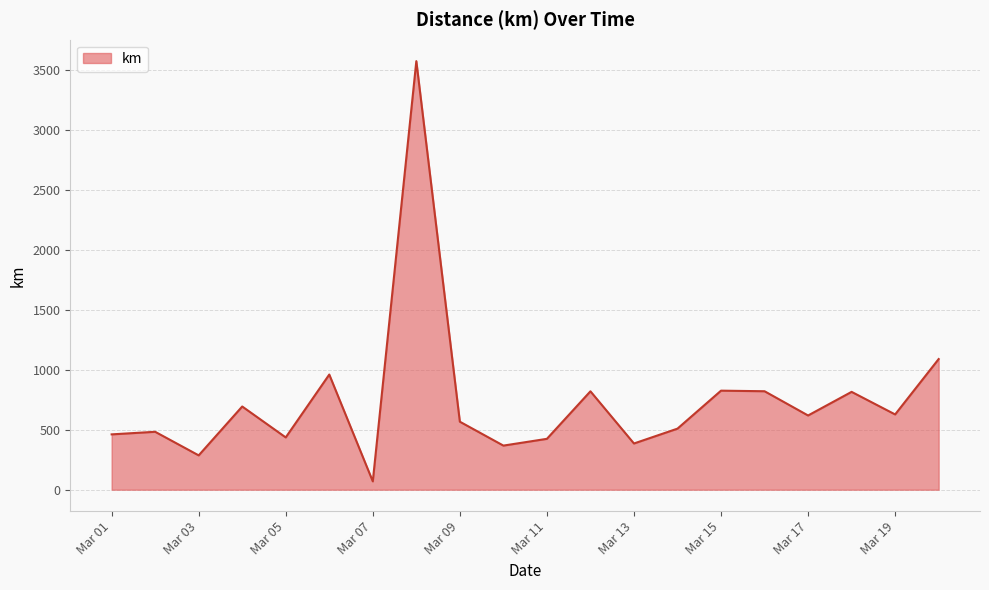

What is the maximum value shown in the chart?

3573.7